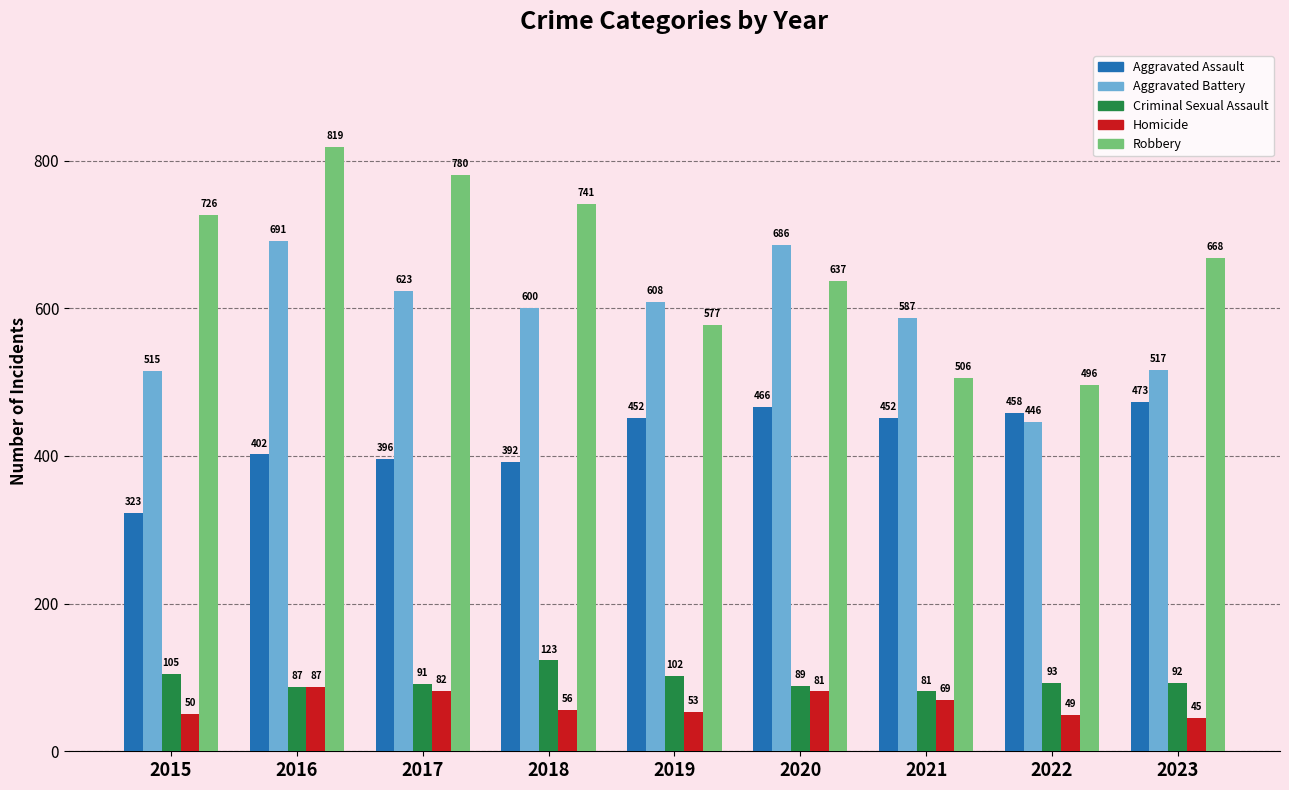

What are all the series names shown in the legend?

Aggravated Assault, Aggravated Battery, Criminal Sexual Assault, Homicide, Robbery